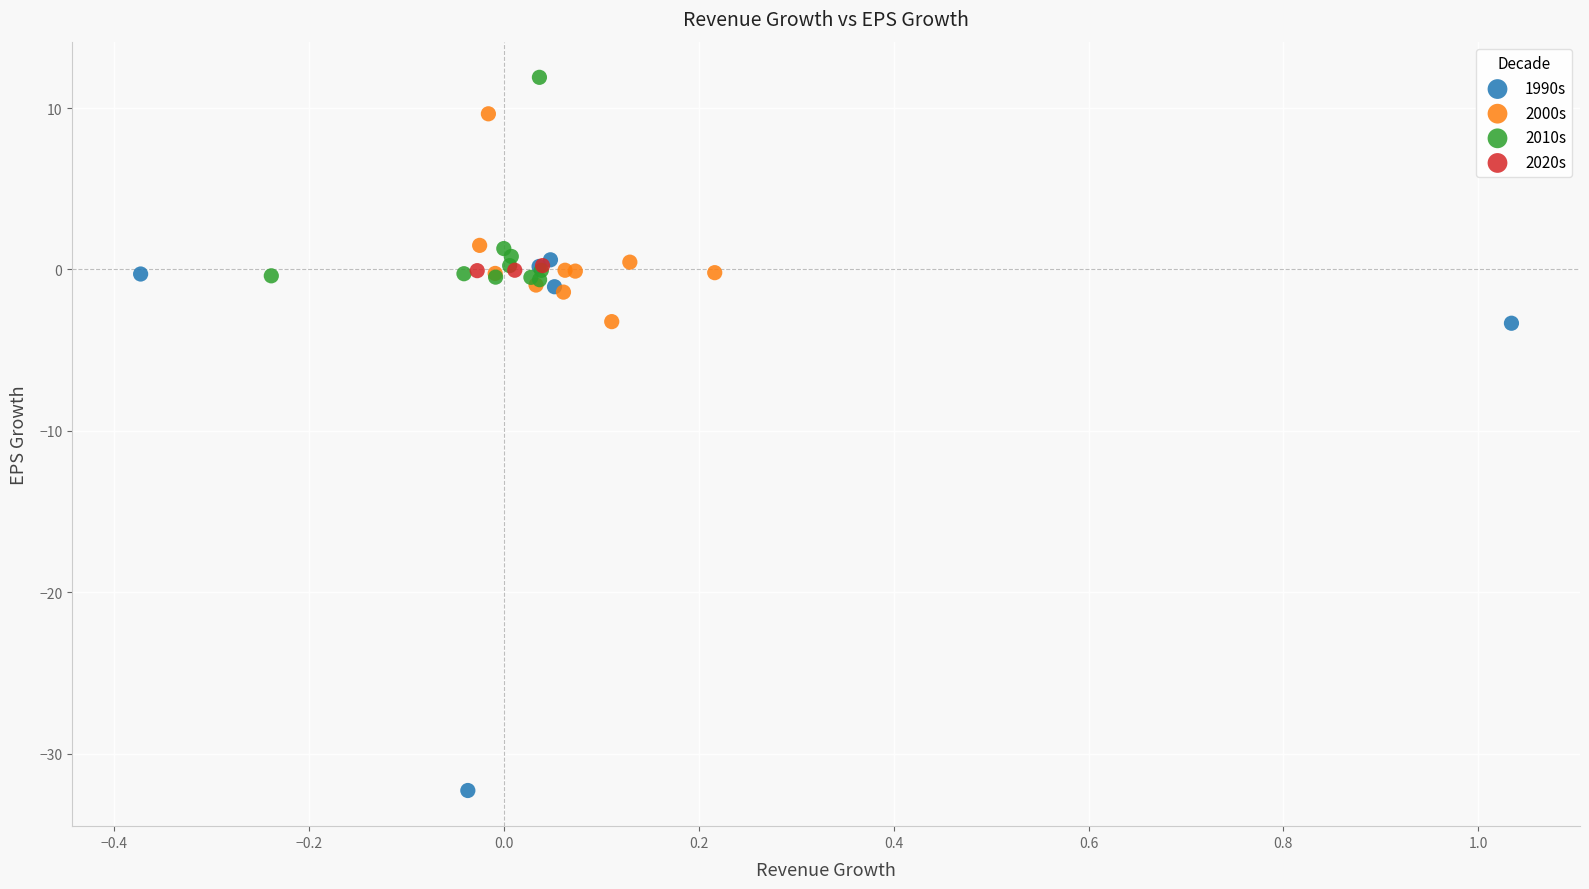

Which series has the largest Y range (max minus min)?

1990s